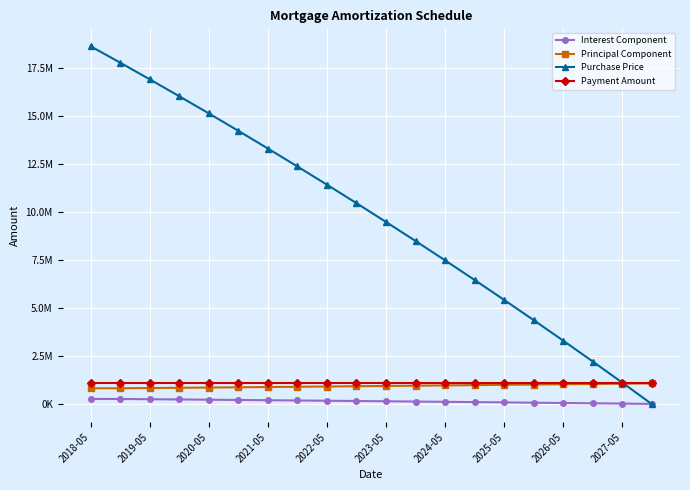

Does the chart have visible grid lines?

Yes